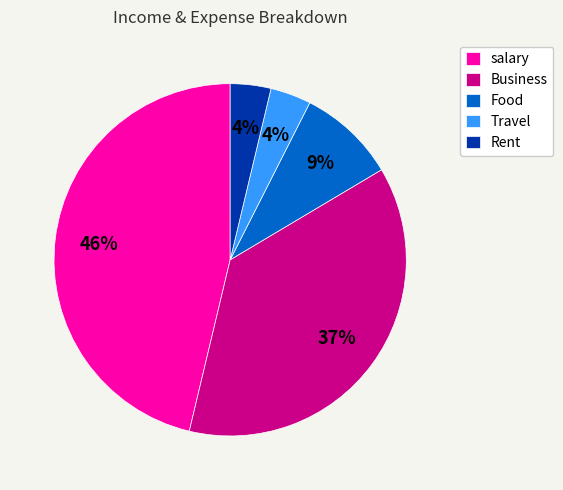

Which has a higher value, salary or Travel?

salary